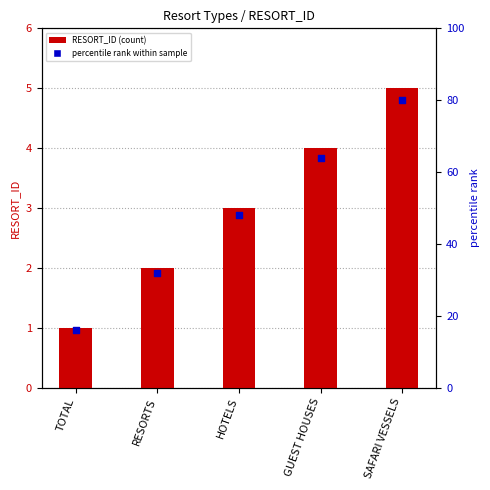

Is the value of percentile rank at SAFARI VESSELS greater than the value of RESORT_ID at SAFARI VESSELS?

Yes